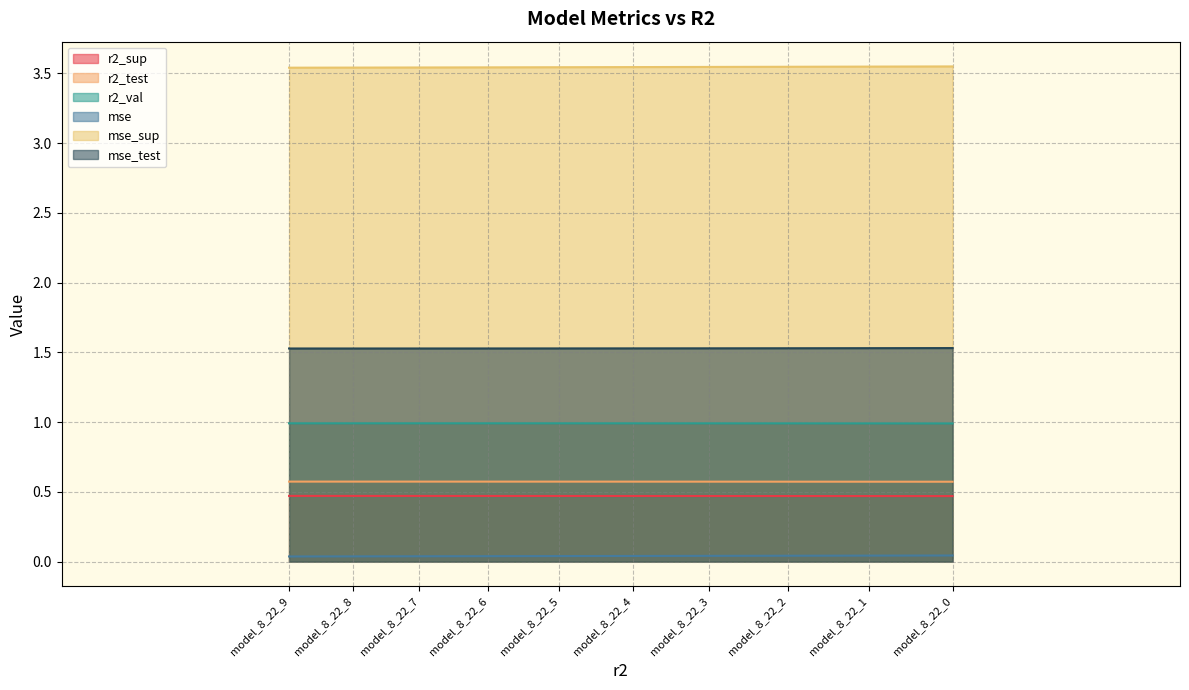

Is it true that r2_test equals 0.6 at model_8_22_3?

True